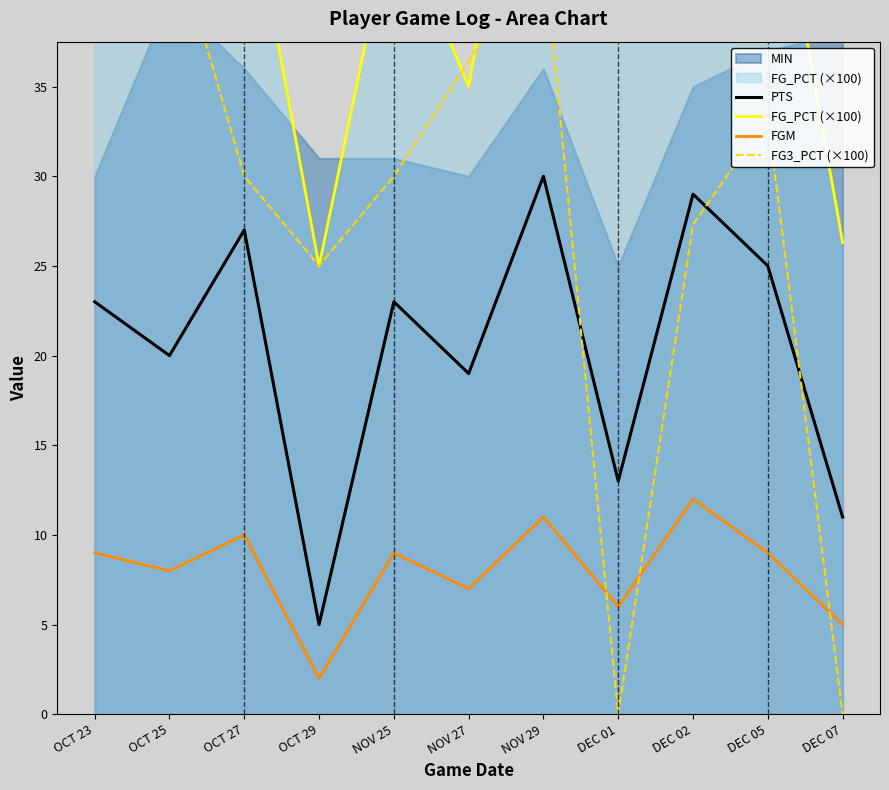

How many values in the FGM series exceed 9?

3